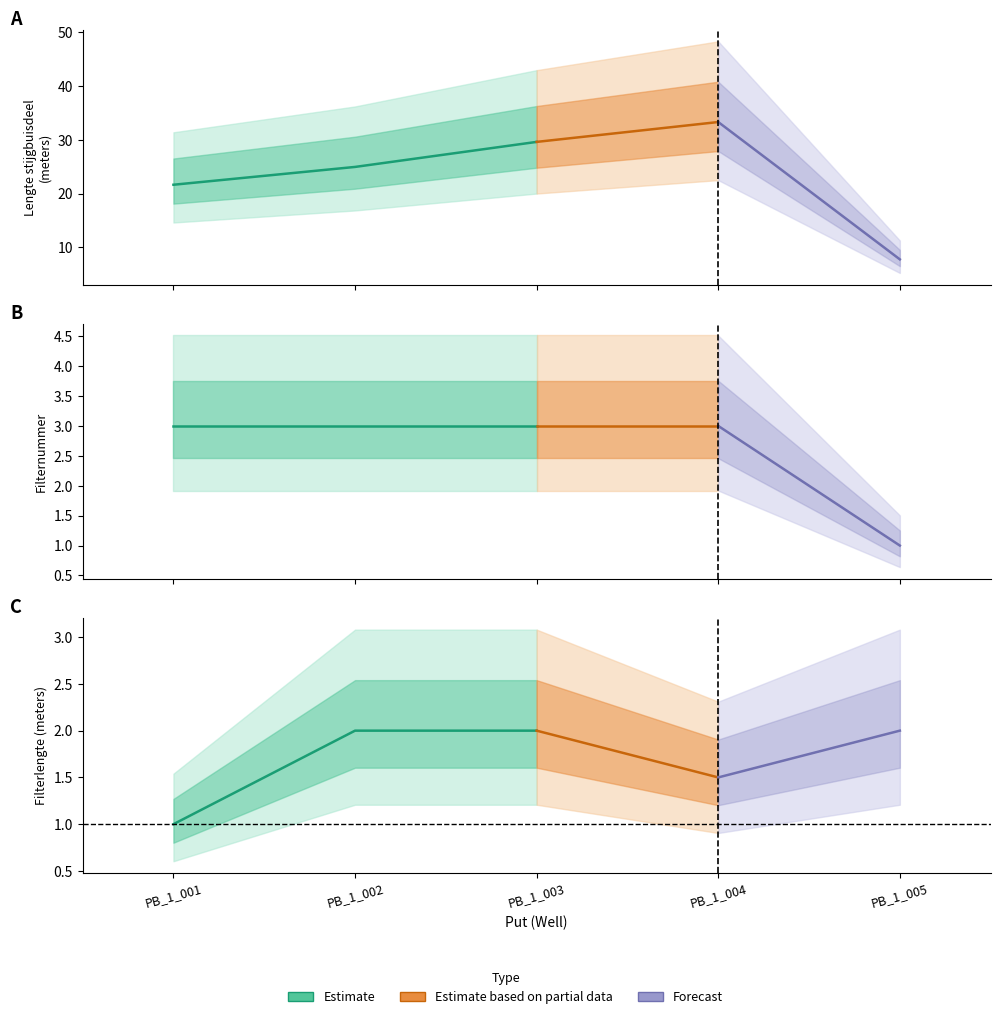

Which series ends up on top after the final intersection of Filterlengte (meters) and Filternummer?

Filterlengte (meters)